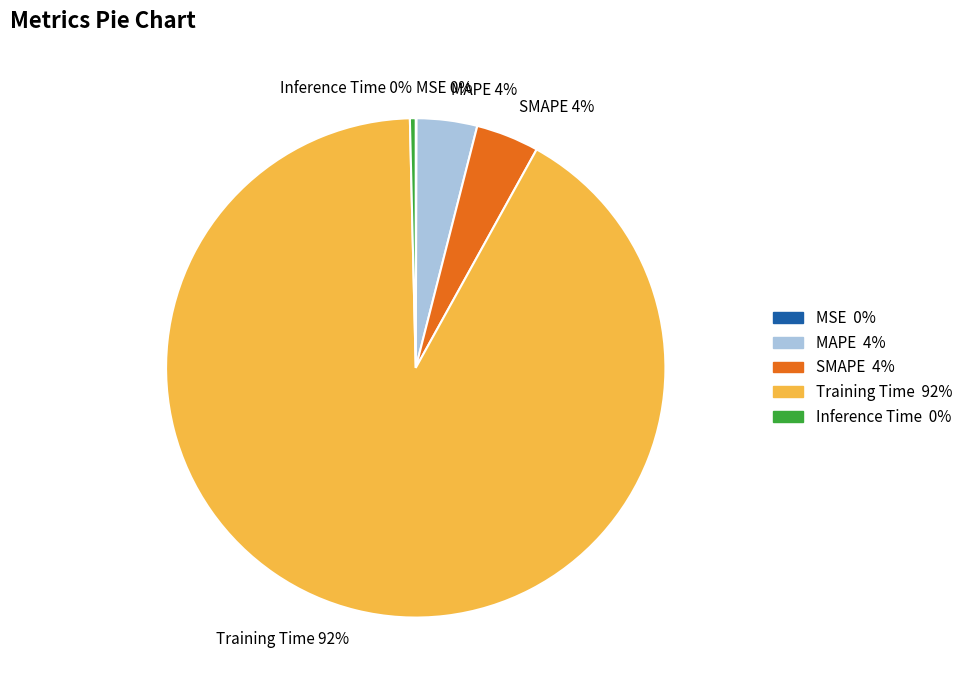

The SMAPE slice represents 4% of the pie. True or false?

True